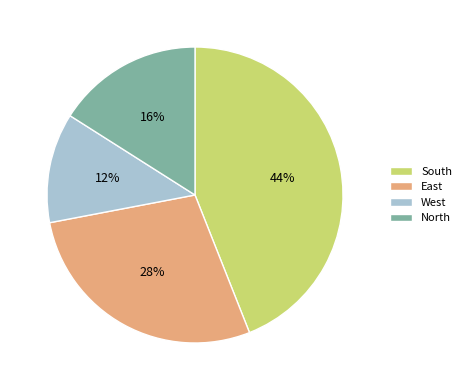

How many segments does this pie chart have?

4